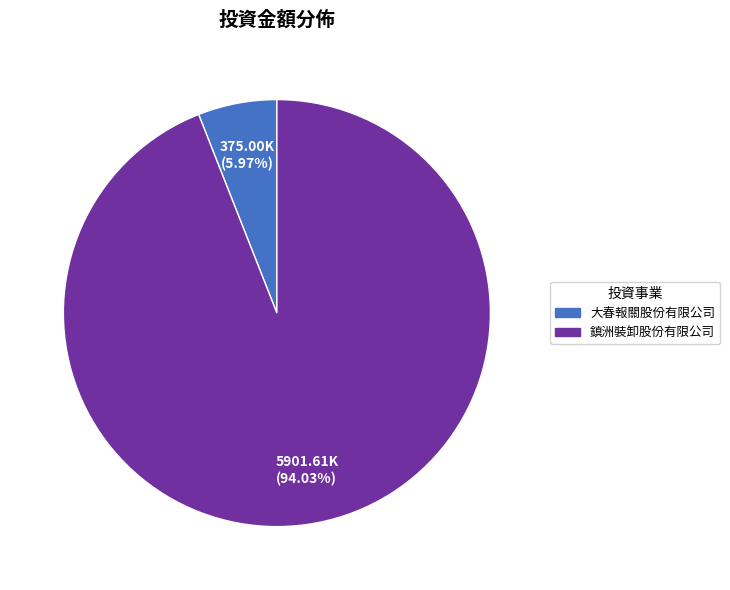

To the nearest percent, what percentage of the pie is 大春報關股份有限公司?

6%